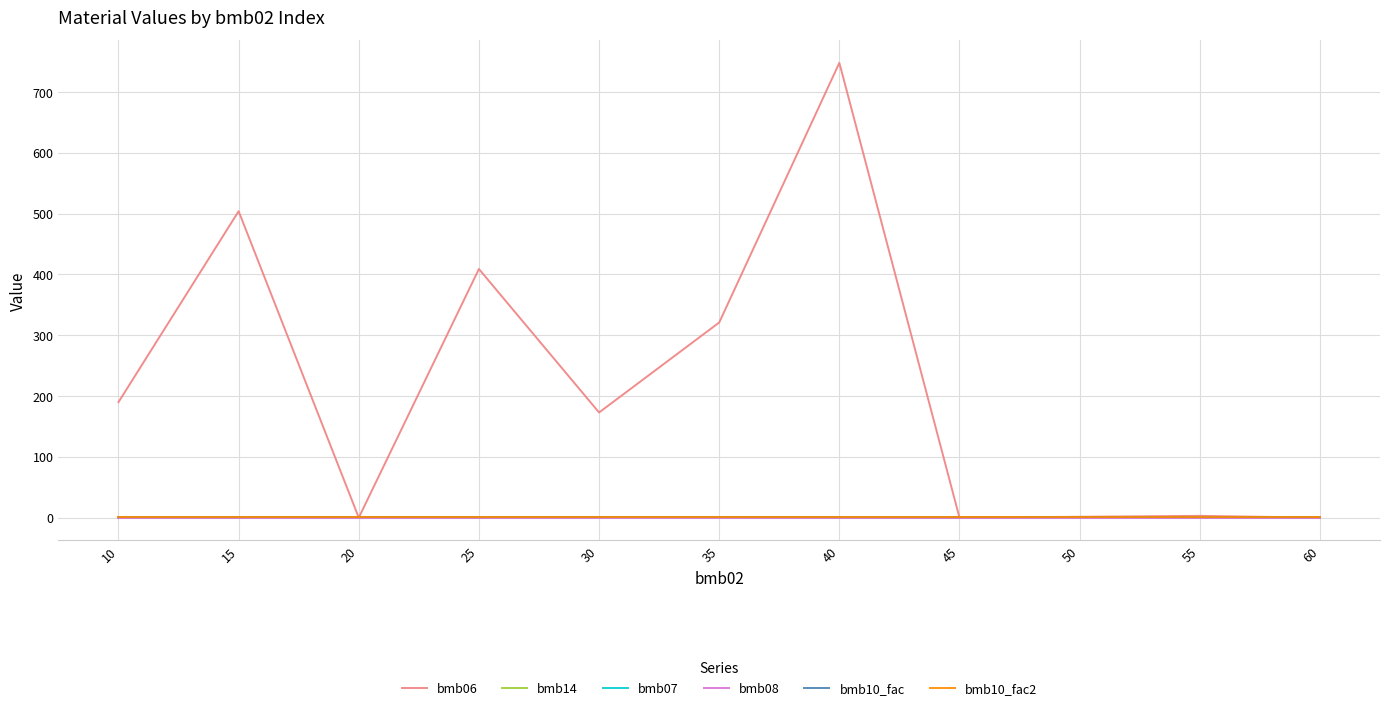

Reading left to right, transcribe all the data shown in this chart.

bmb06: 10=190.0	15=504.0	20=0.0	25=409.0	30=173.0	35=321.0	40=748.0	45=0.0	50=1.5	55=3.0	60=0.0
bmb14: 10=0.0	15=0.0	20=1.0	25=0.0	30=1.0	35=1.0	40=0.0	45=0.0	50=1.0	55=0.0	60=0.0
bmb07: 10=1.0	15=1.0	20=1.0	25=1.0	30=1.0	35=1.0	40=1.0	45=1.0	50=1.0	55=1.0	60=1.0
bmb08: 10=0.0	15=0.0	20=0.0	25=0.0	30=0.0	35=0.0	40=0.0	45=0.0	50=0.0	55=0.0	60=0.0
bmb10_fac: 10=1.0	15=1.0	20=1.0	25=1.0	30=1.0	35=1.0	40=1.0	45=1.0	50=1.0	55=1.0	60=1.0
bmb10_fac2: 10=1.0	15=1.0	20=1.0	25=1.0	30=1.0	35=1.0	40=1.0	45=1.0	50=1.0	55=1.0	60=1.0